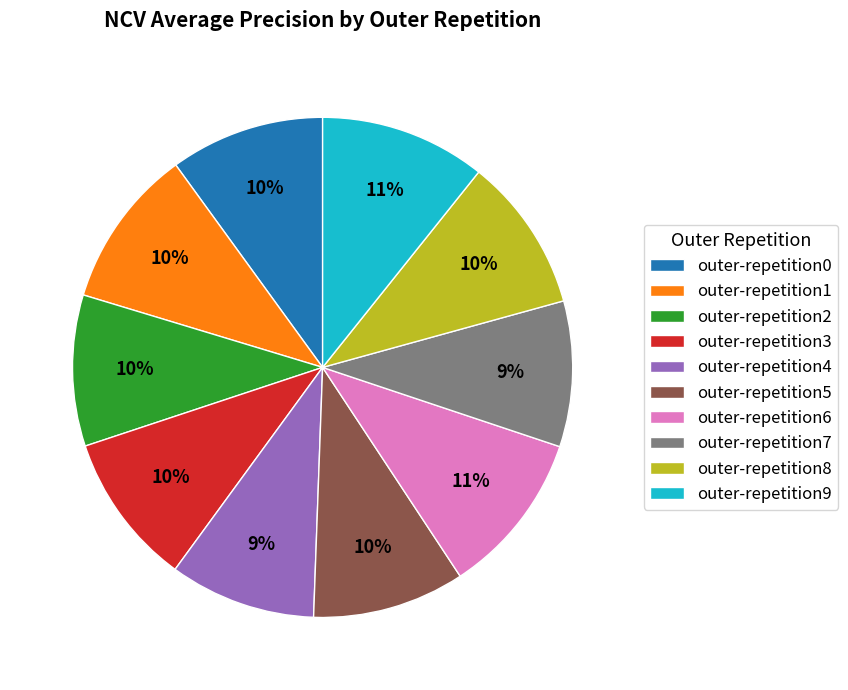

True or false: outer-repetition1 accounts for 5% of the total.

False